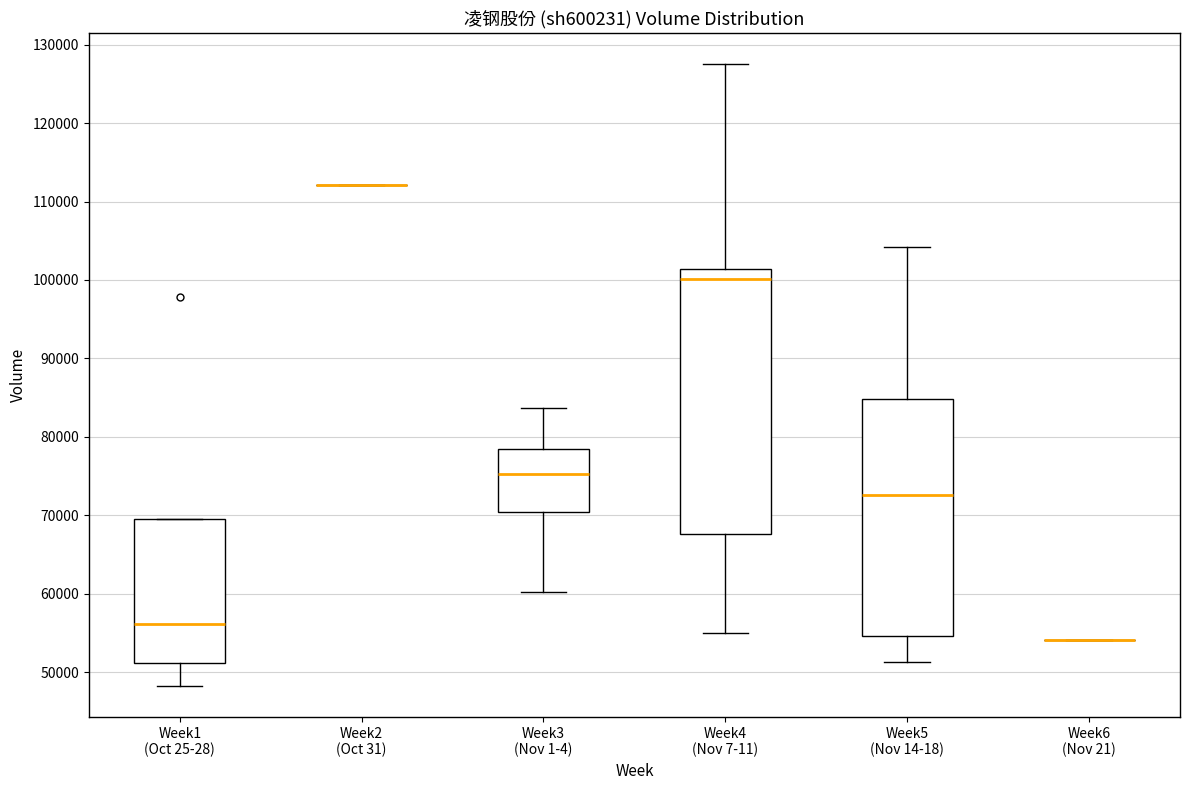

Comparing the boxes themselves (not the whiskers), which one is the tallest?

Week4 (Nov 7-11)